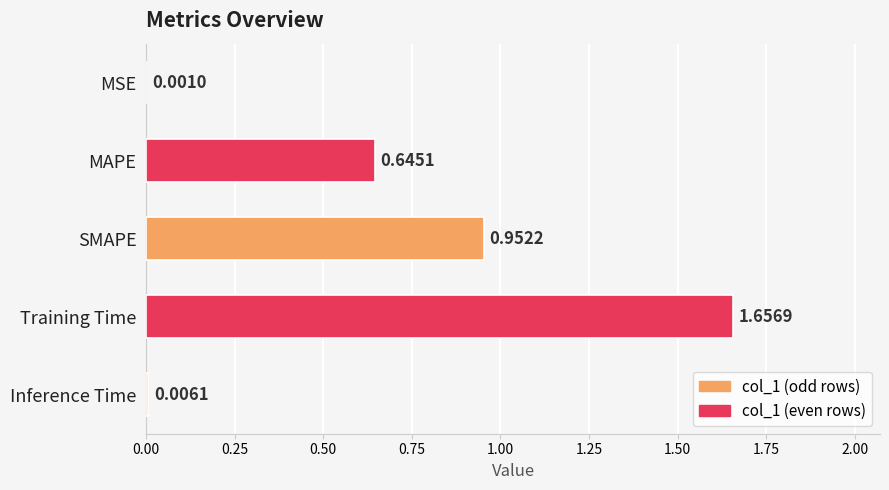

What is the average value?

0.7